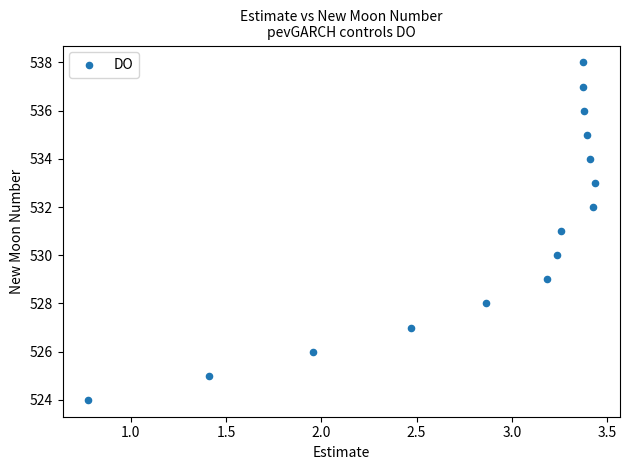

What is the range of Y values (max minus min)?

14